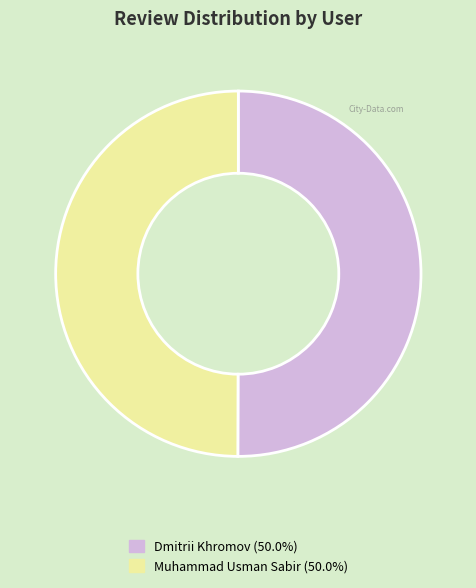

Combined, do Dmitrii Khromov (50.0%) and Muhammad Usman Sabir (50.0%) account for over 50%?

Yes